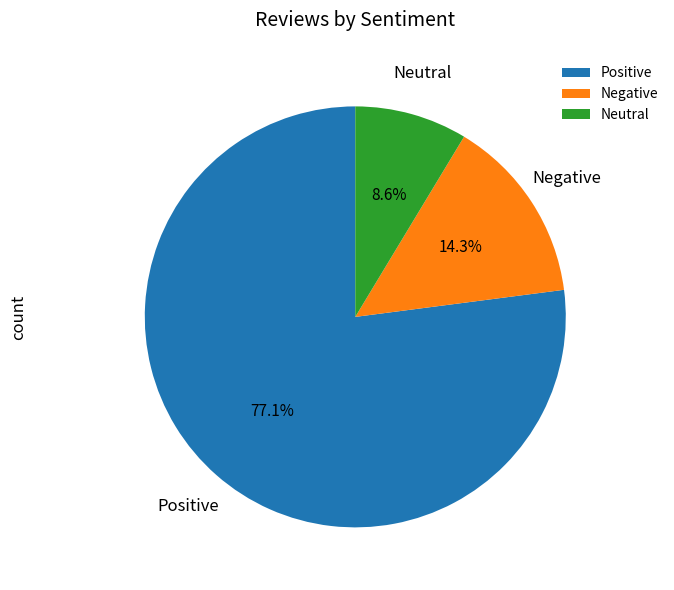

How much of the chart is everything except Positive?

22.9%